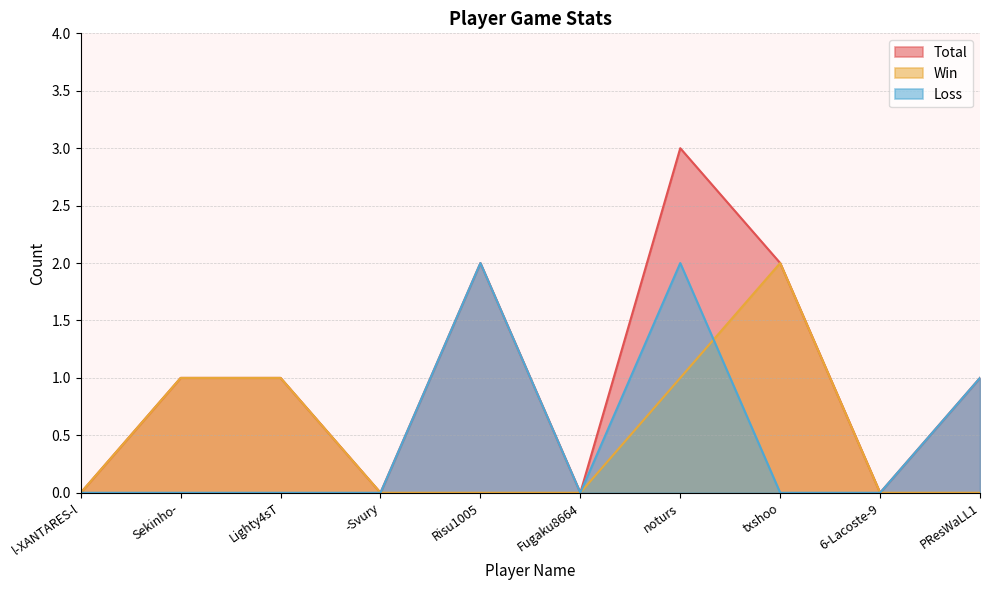

What position from the right is noturs?

4